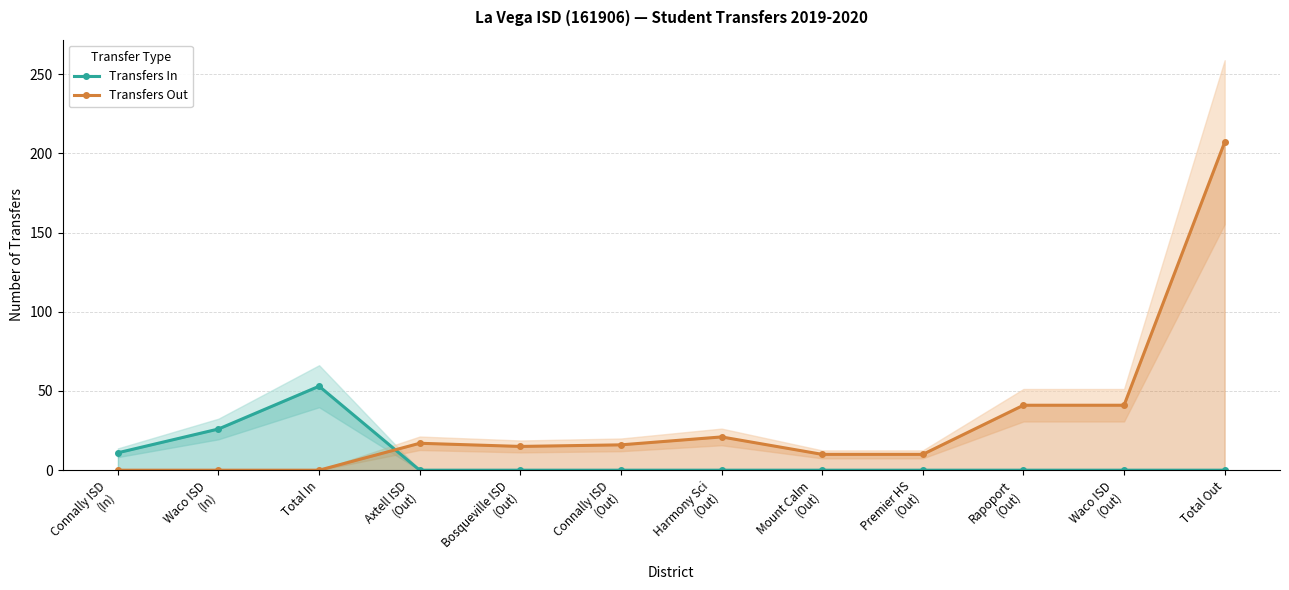

What is the label of the 12th point from the right?

Connally ISD
(In)